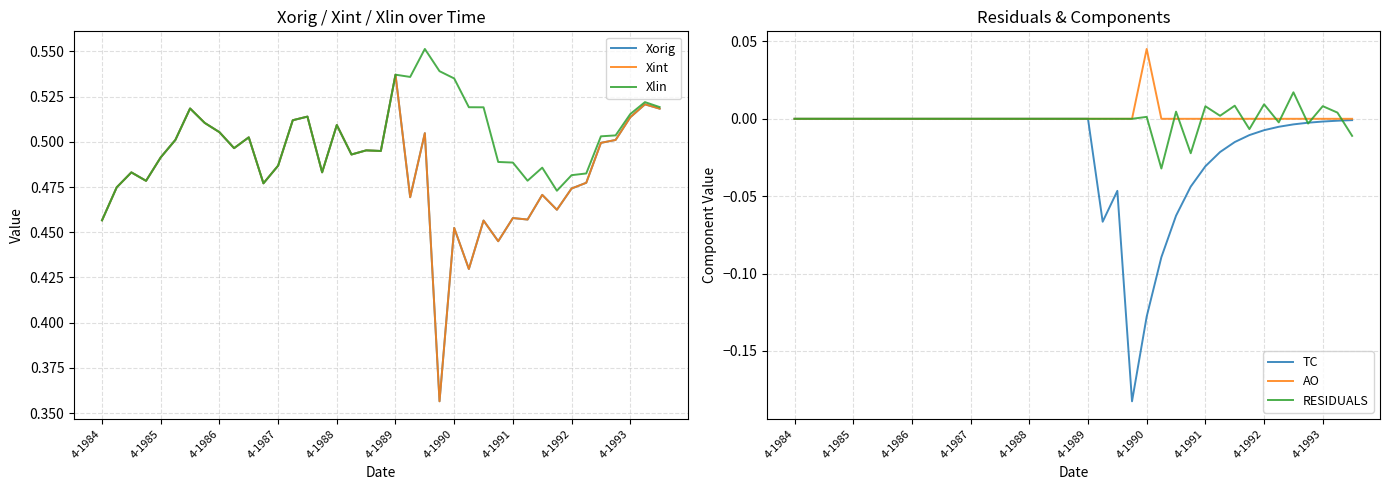

True or false: AO has a value of 0.0 at 11.

True